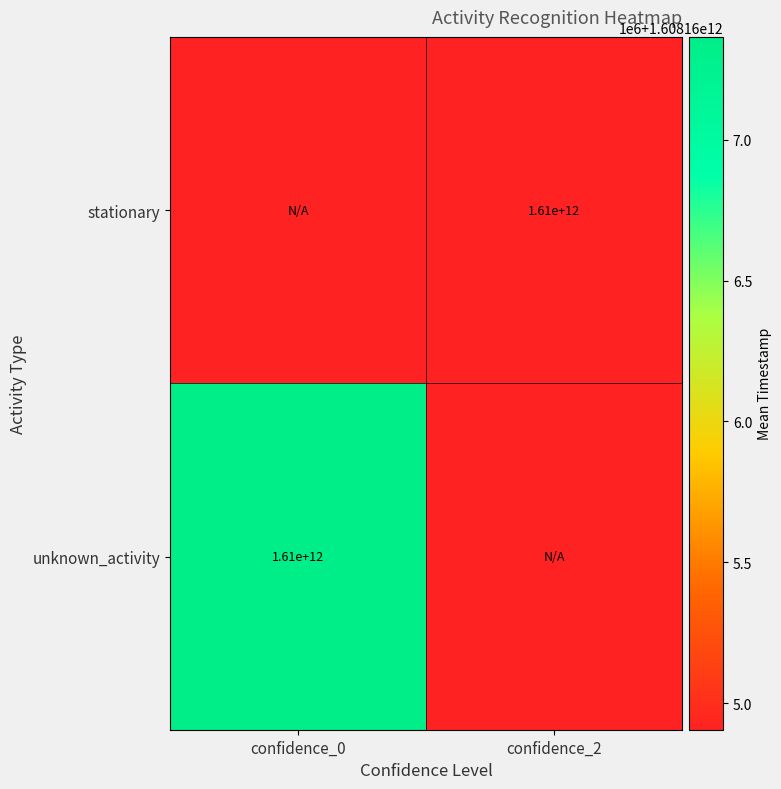

True or false: stationary has a value of 1610000000000 at confidence_2.

True